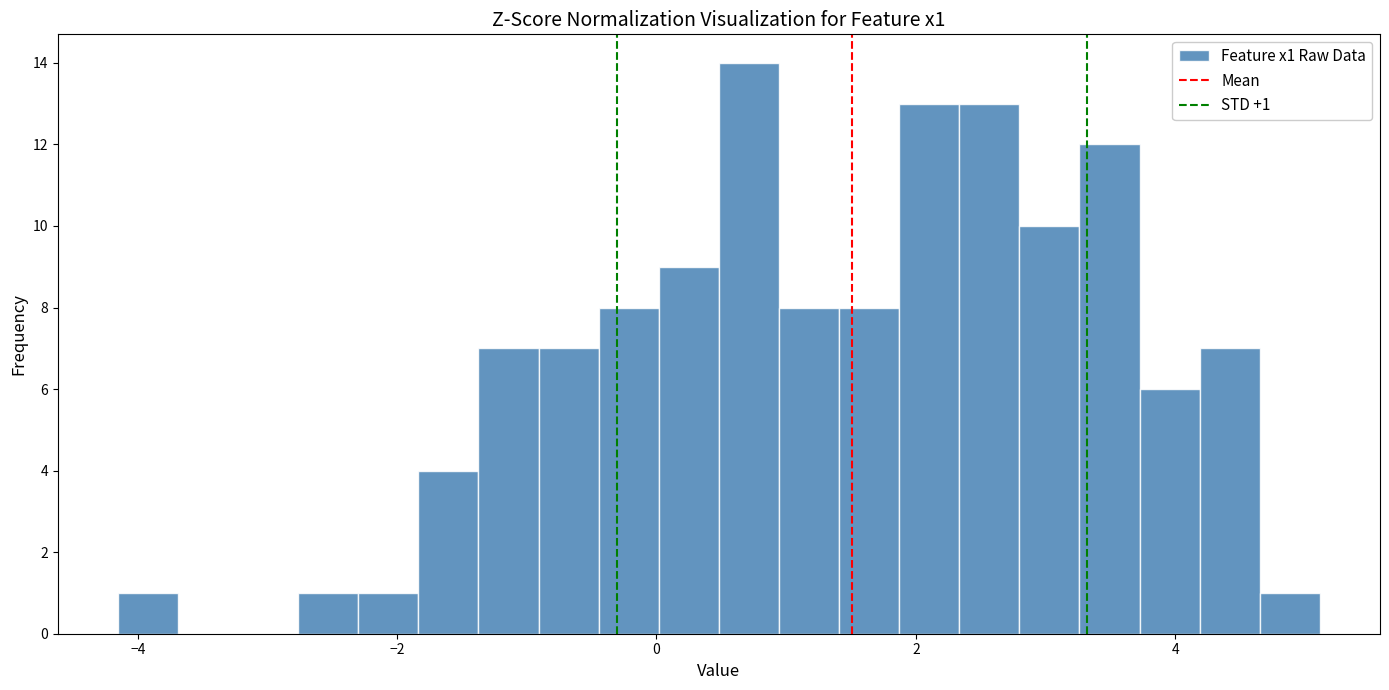

Read against the x-axis, roughly where is the centre of the tallest bar?

0.8